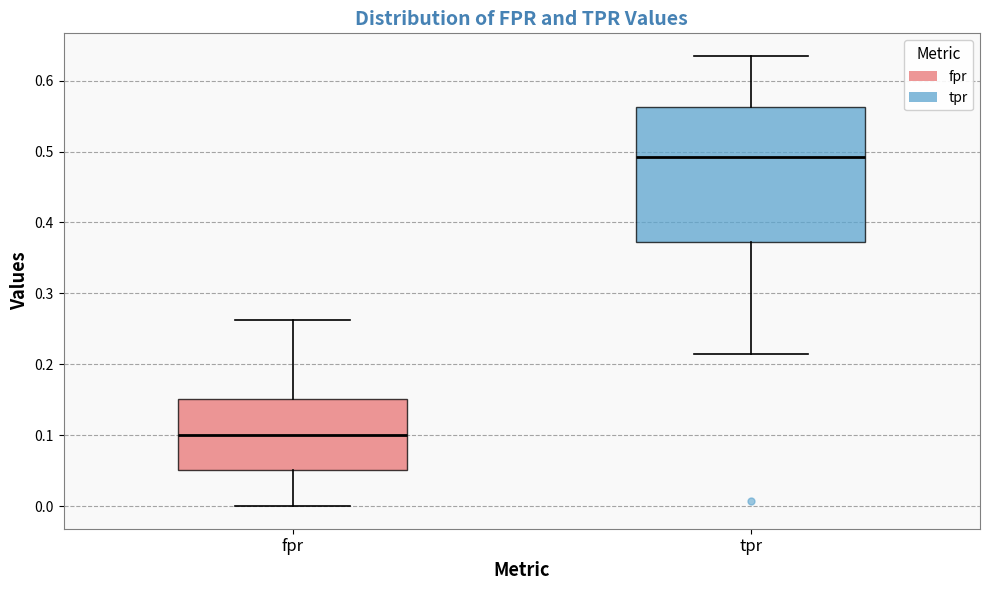

Which box's median line is the lowest?

fpr